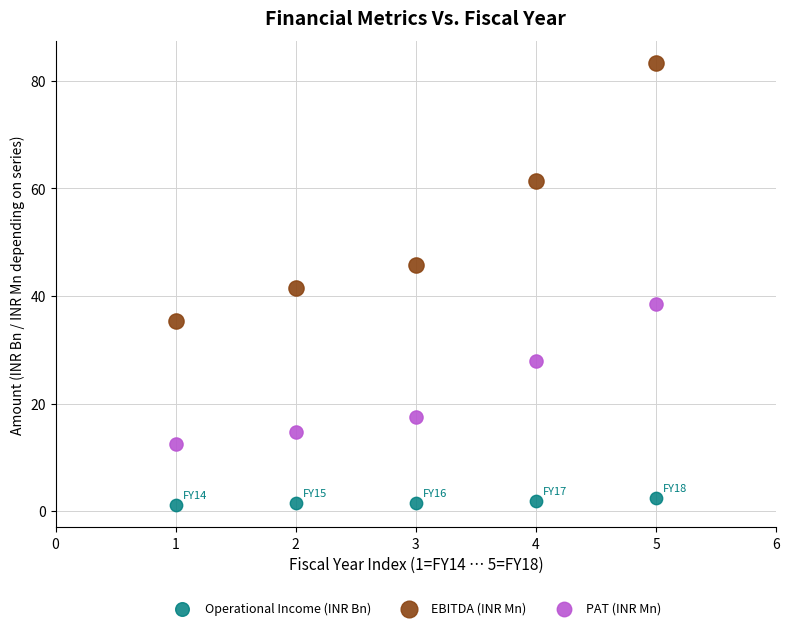

Which series reaches the minimum Y coordinate?

Operational Income (INR Bn)